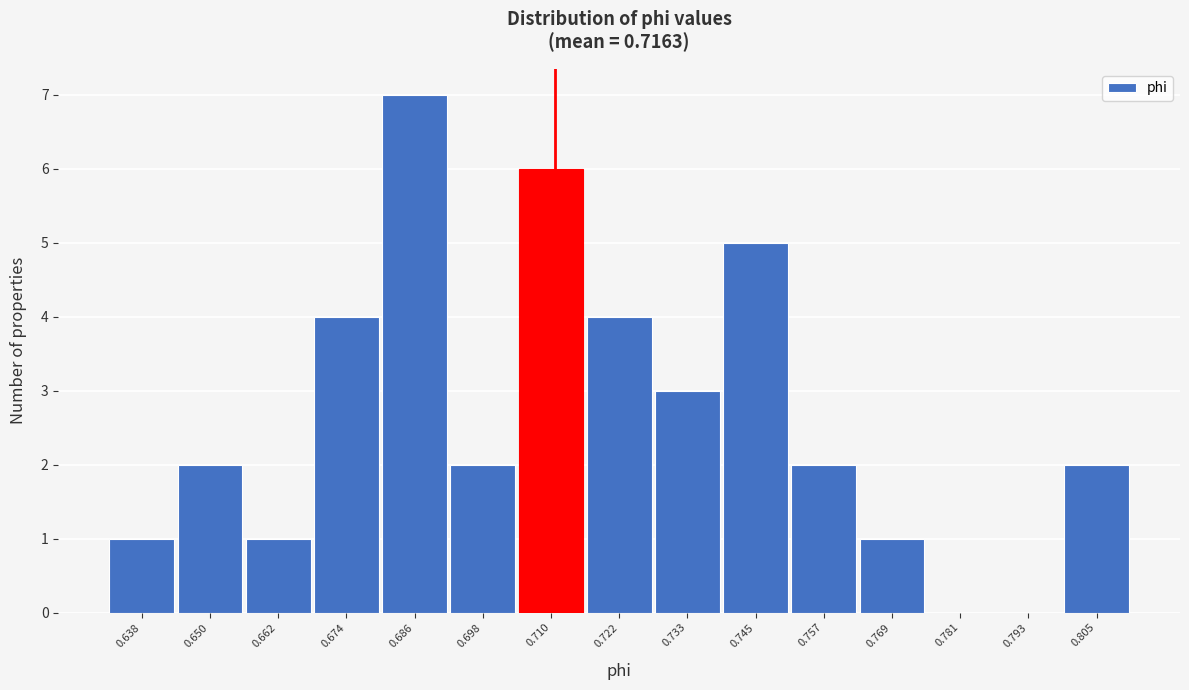

Reading right to left, extract all data points from this chart.

0.805=2	0.793=0	0.781=0	0.769=1	0.757=2	0.745=5	0.733=3	0.722=4	0.710=6	0.698=2	0.686=7	0.674=4	0.662=1	0.650=2	0.638=1